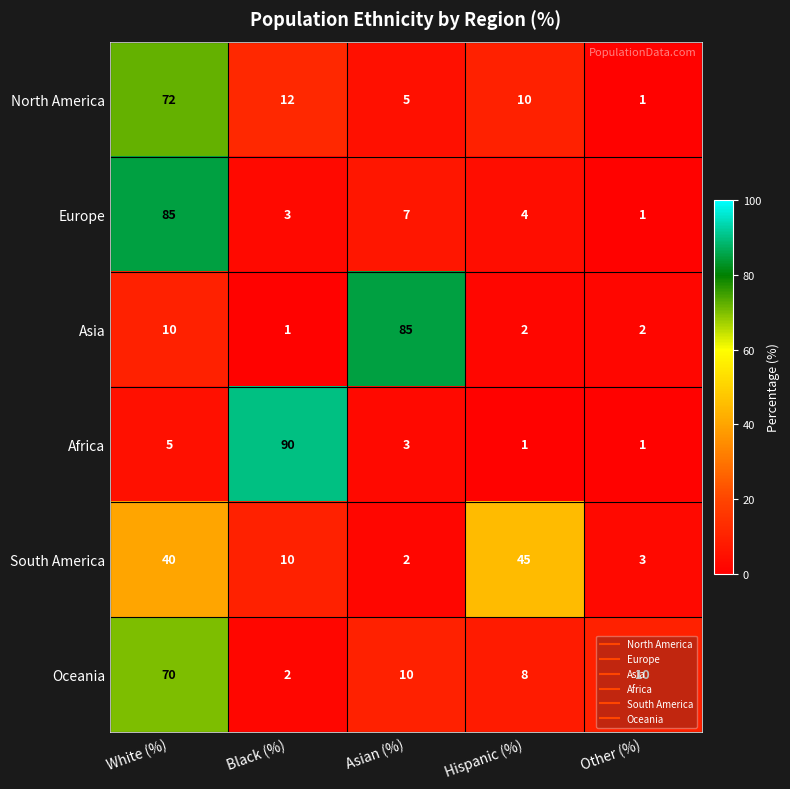

The Europe series shows 5 at Black (%). True or false?

False